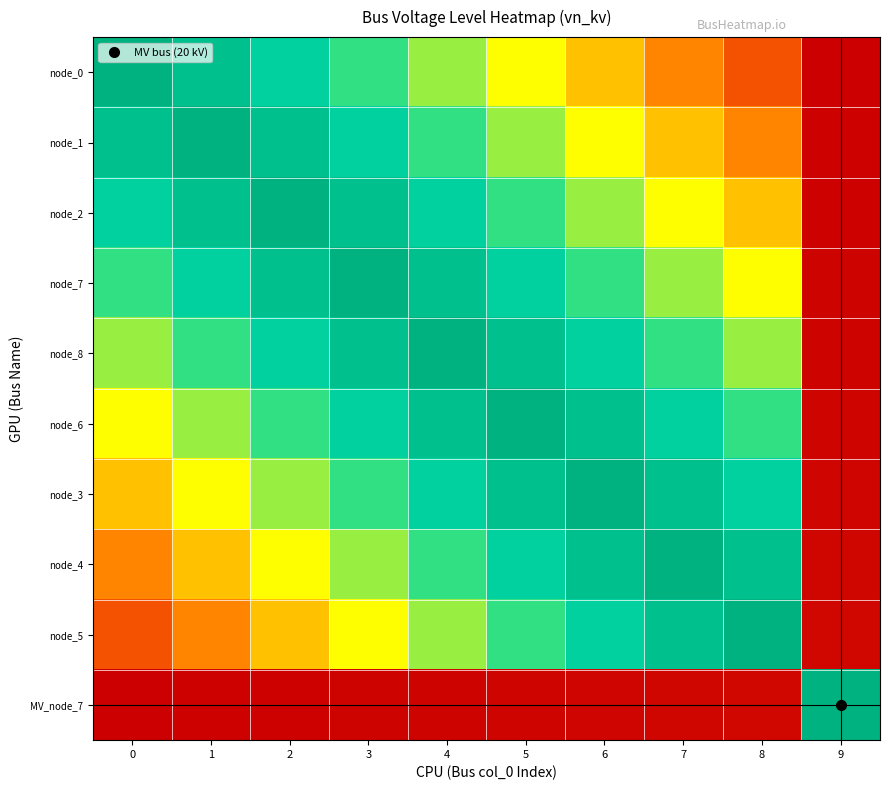

What is the greatest value displayed?

1.0